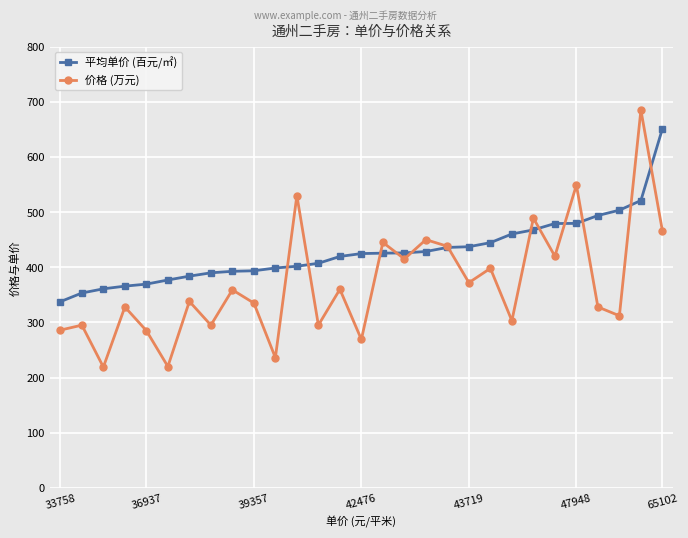

What is the greatest value displayed?

685.0